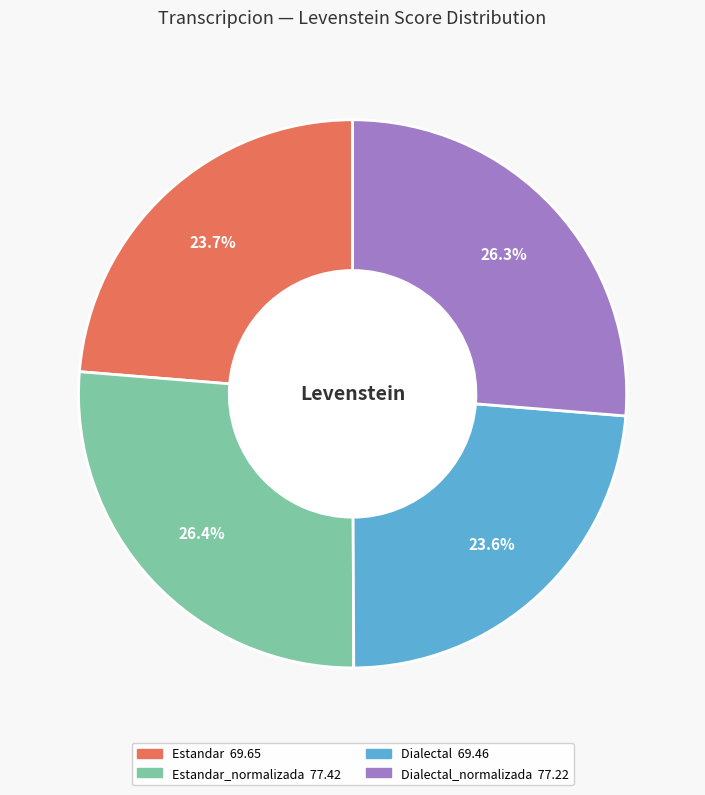

Is there a majority slice in this chart?

No